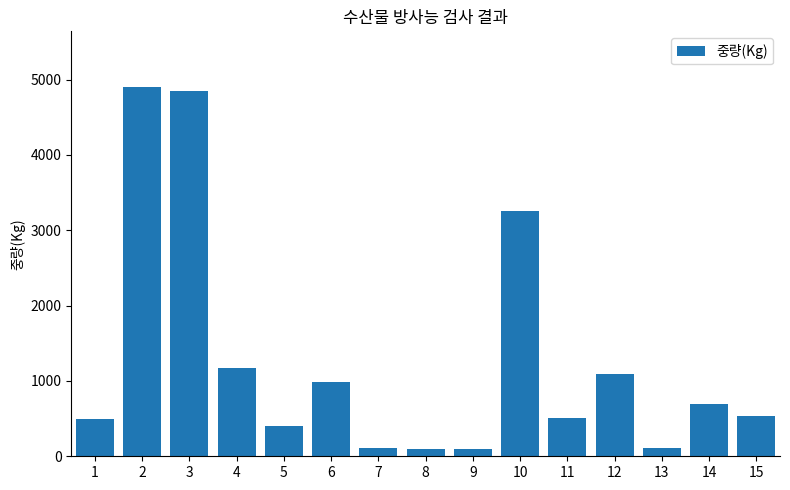

What is the sum of all values?

19317